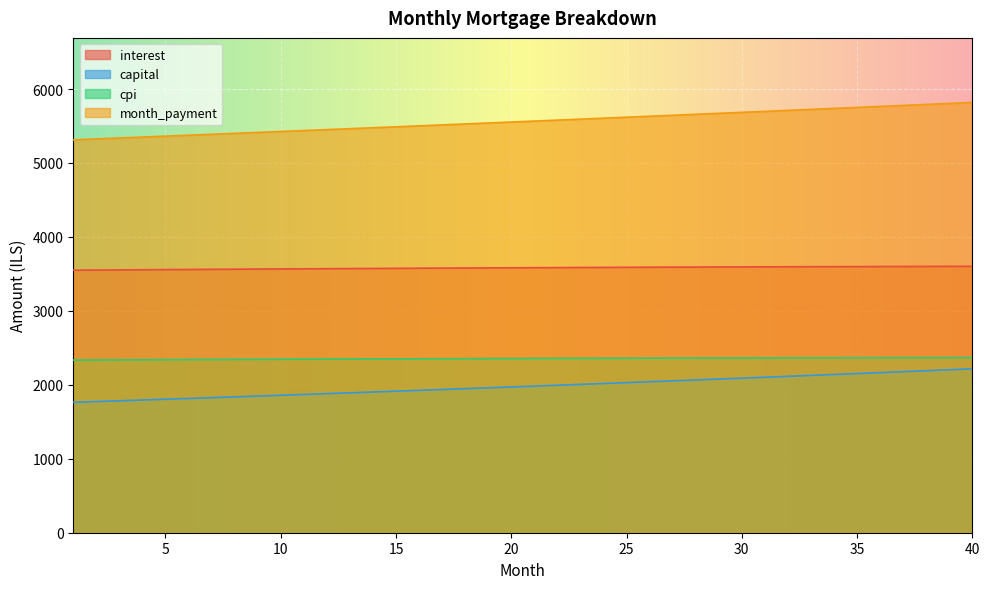

True or false: cpi and month_payment intersect in this chart.

False